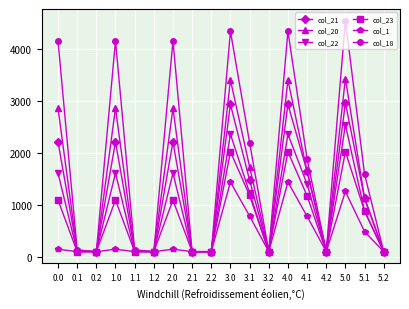

What is the lowest value of the col_18 series?

109.9